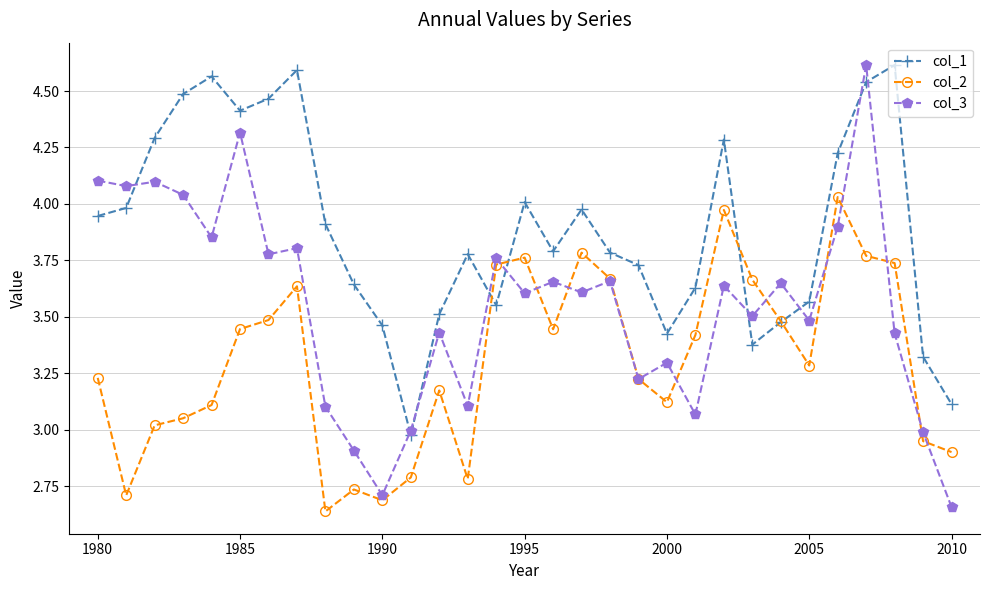

How many interior local peaks does the col_2 series have?

7